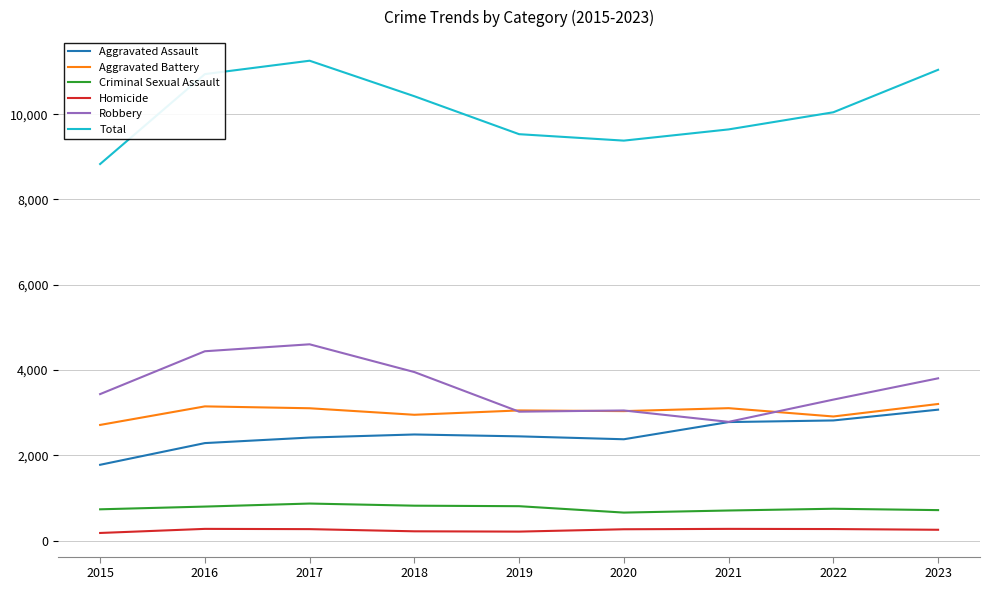

How many lines are shown in the chart?

6